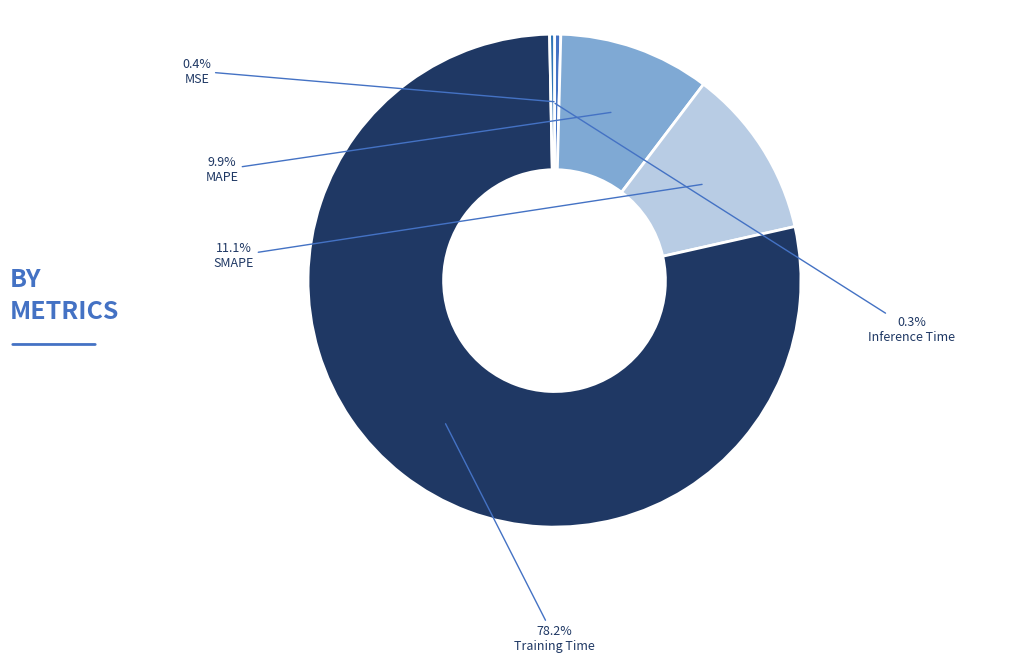

Count the number of slices in the pie.

5